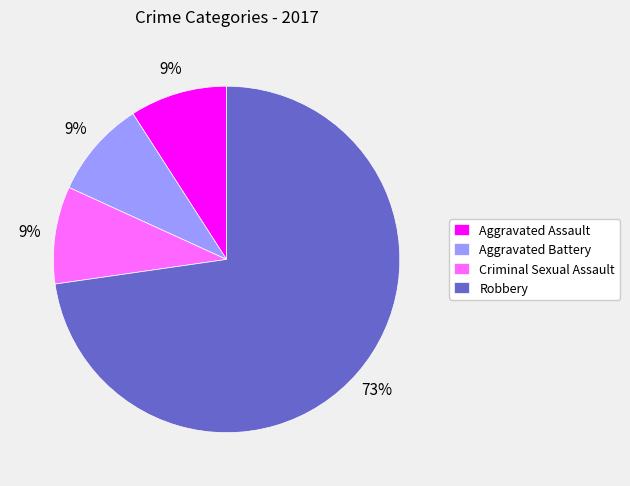

The Robbery slice represents 63% of the pie. True or false?

False